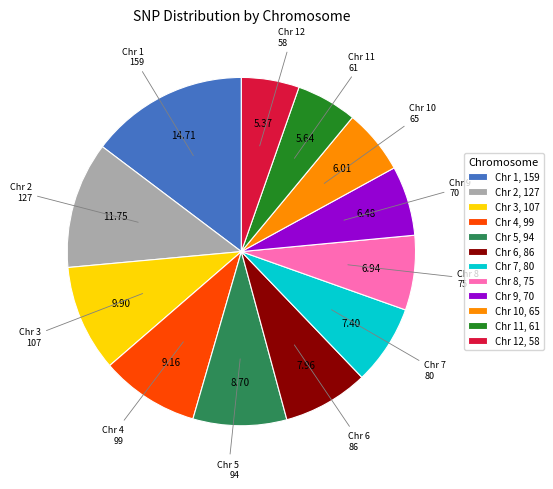

Combined, do Chr 1, 159 and Chr 6, 86 account for over 50%?

No